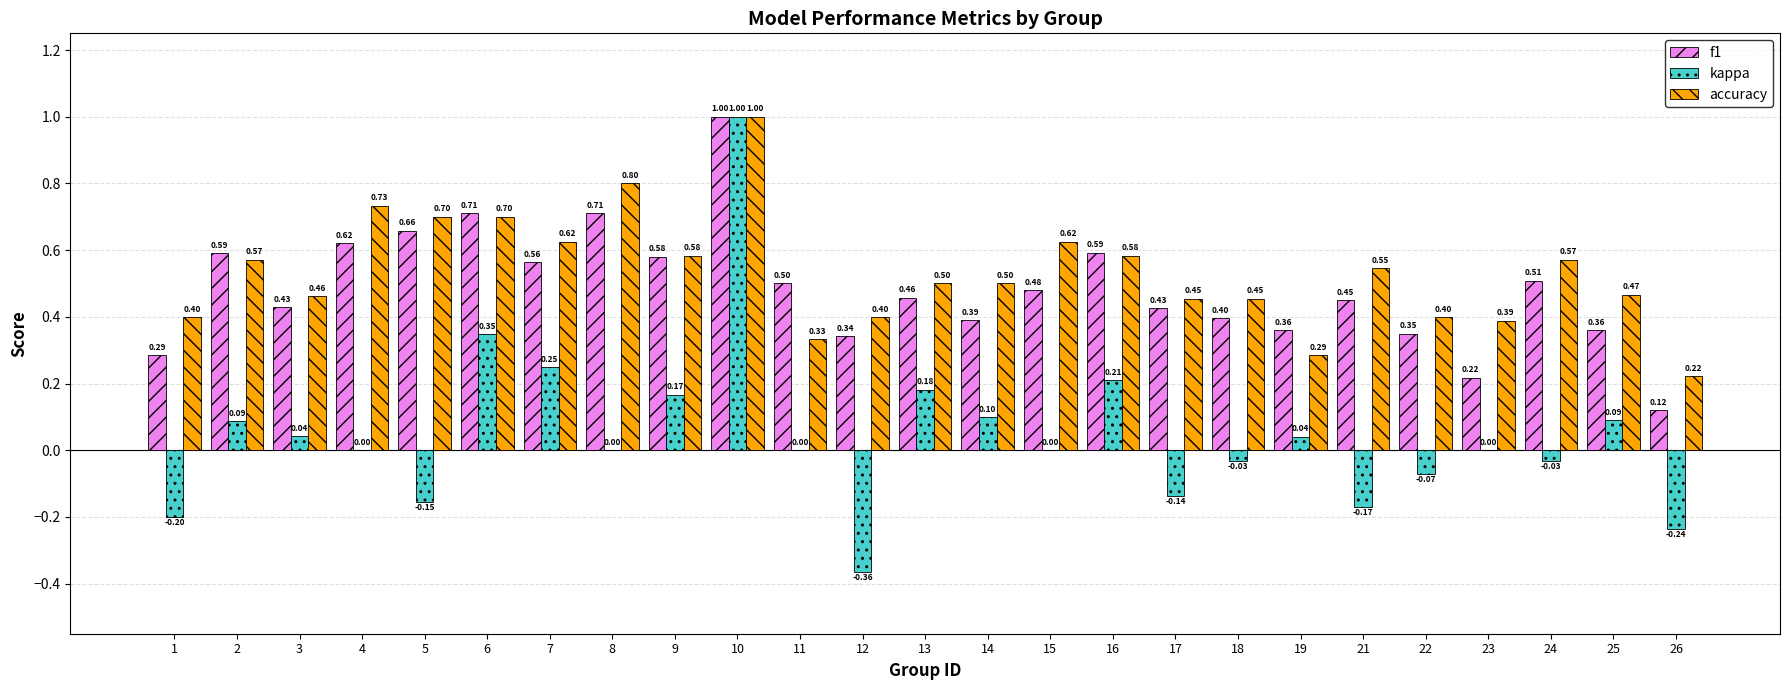

Is it true that kappa equals -0.2 at 5?

True